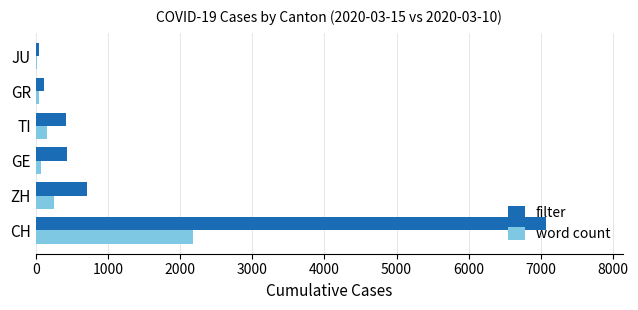

At which category is the sum across all series the highest?

CH